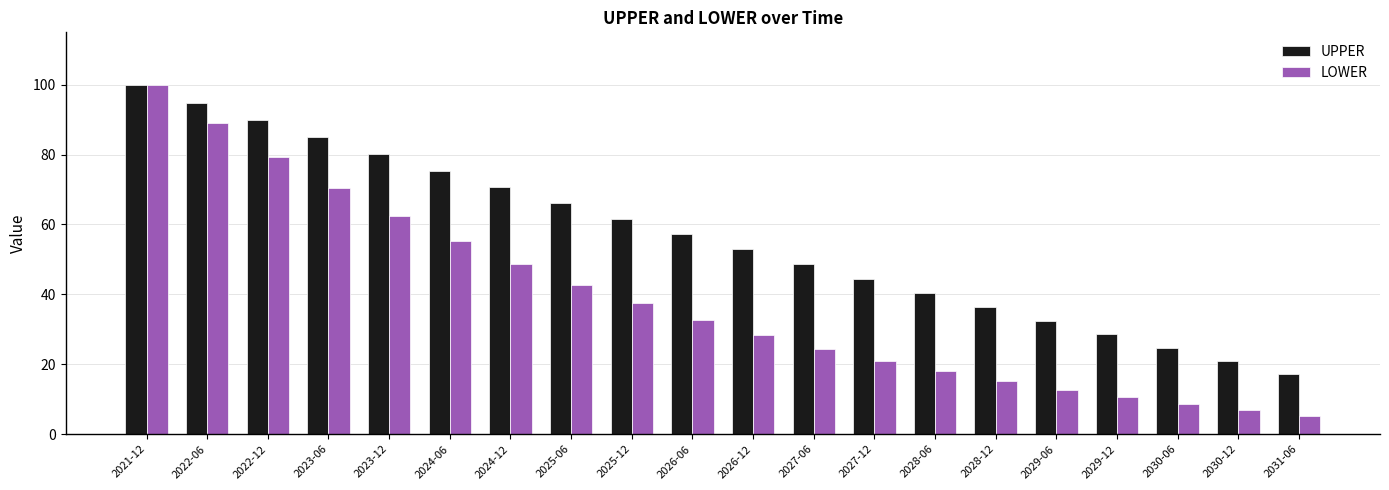

At 2025-06, list the series in order from smallest to largest.

LOWER, UPPER